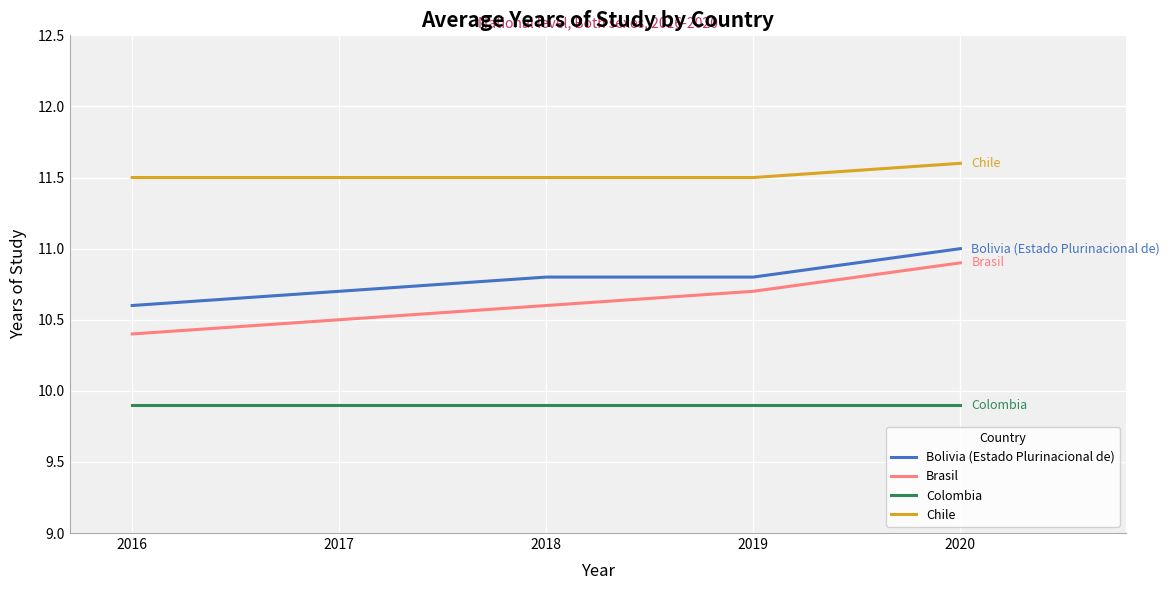

Reading left to right, what are all the values shown in this chart?

Bolivia (Estado Plurinacional de): 2016=10.6	2017=10.7	2018=10.8	2019=10.8	2020=11.0
Brasil: 2016=10.4	2017=10.5	2018=10.6	2019=10.7	2020=10.9
Colombia: 2016=9.9	2017=9.9	2018=9.9	2019=9.9	2020=9.9
Chile: 2016=11.5	2017=11.5	2018=11.5	2019=11.5	2020=11.6